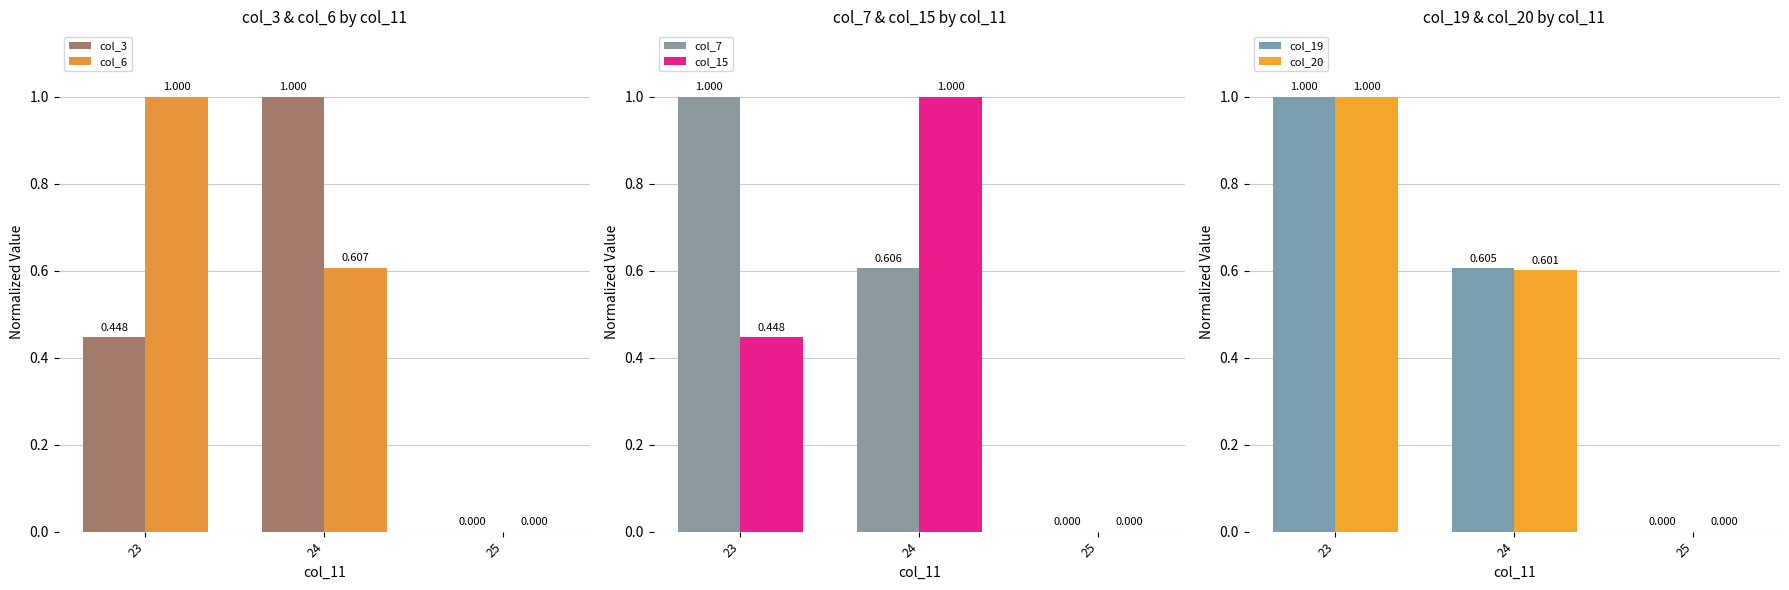

At how many categories does at least one series exceed 0?

2